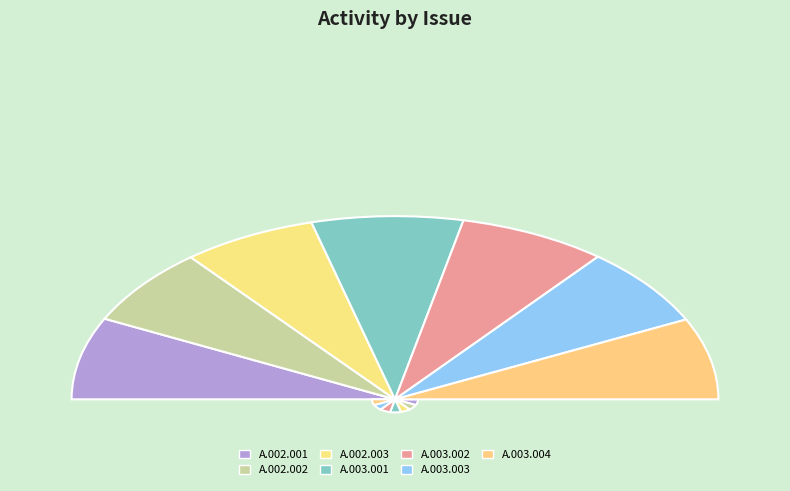

Combined, do A.003.004 and A.003.002 account for over 50%?

No